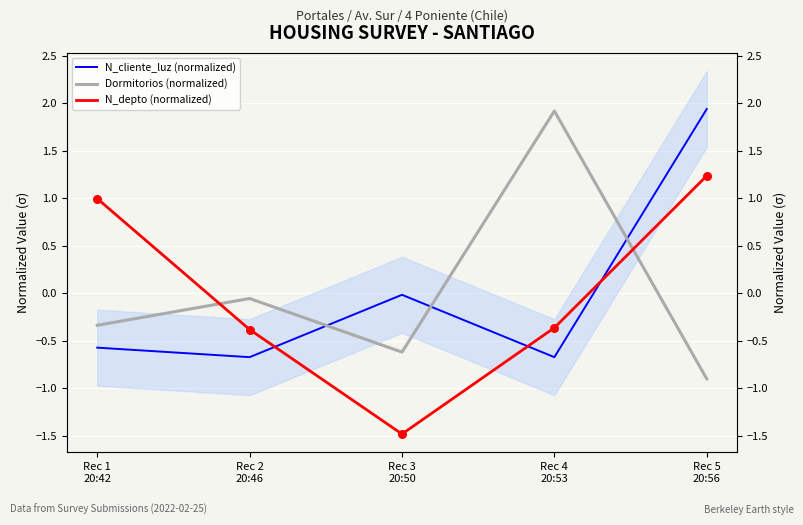

At which category is the sum across all series the highest?

Rec 5
20:56